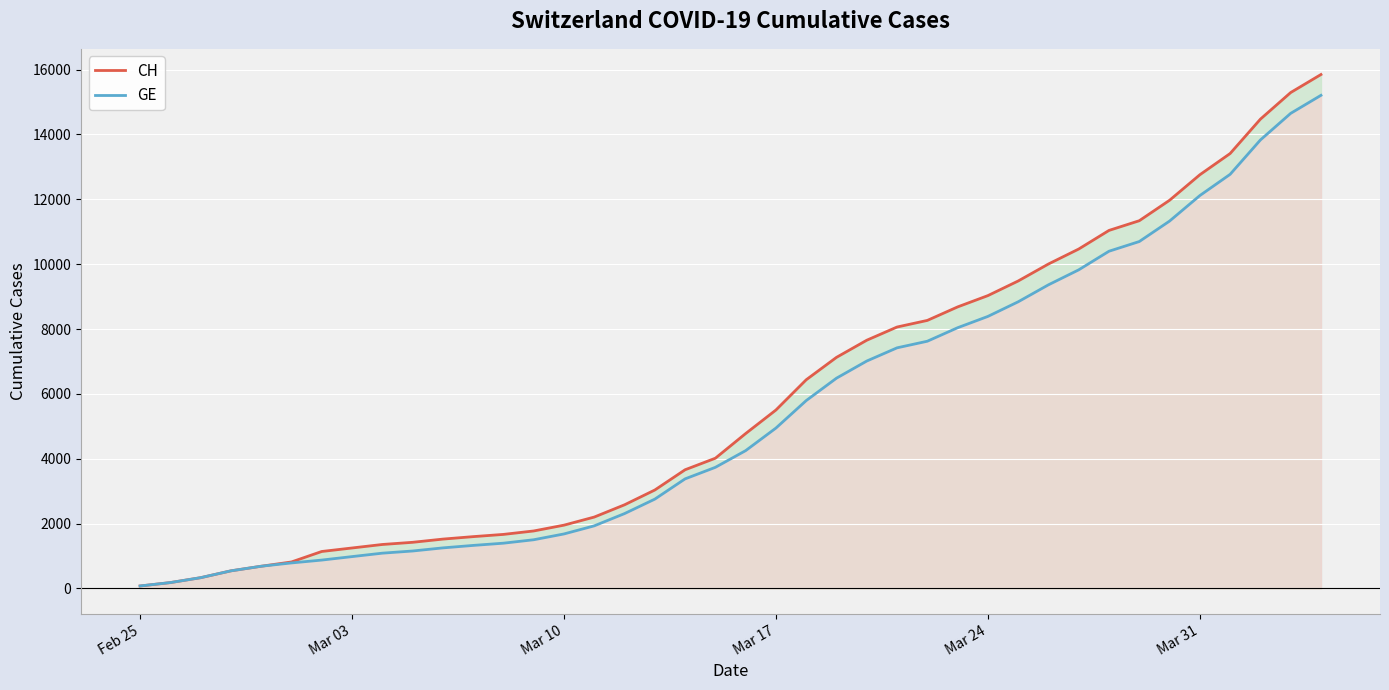

What is the maximum value for GE?

15208